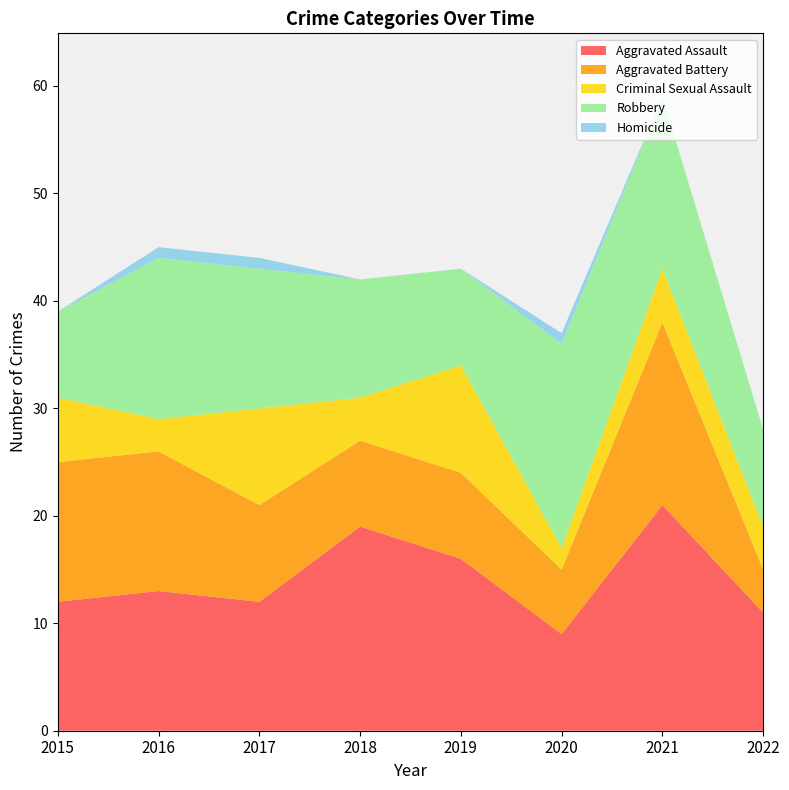

Reading right to left, what are all the values shown in this chart?

Aggravated Assault: 2022=11	2021=21	2020=9	2019=16	2018=19	2017=12	2016=13	2015=12
Aggravated Battery: 2022=4	2021=17	2020=6	2019=8	2018=8	2017=9	2016=13	2015=13
Criminal Sexual Assault: 2022=4	2021=5	2020=2	2019=10	2018=4	2017=9	2016=3	2015=6
Robbery: 2022=9	2021=16	2020=19	2019=9	2018=11	2017=13	2016=15	2015=8
Homicide: 2022=0	2021=0	2020=1	2019=0	2018=0	2017=1	2016=1	2015=0